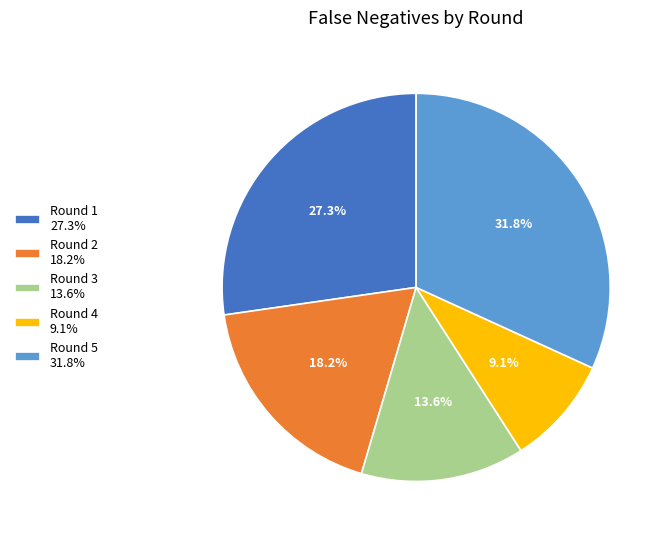

To the nearest percent, what percentage of the pie is Round 2?

18%